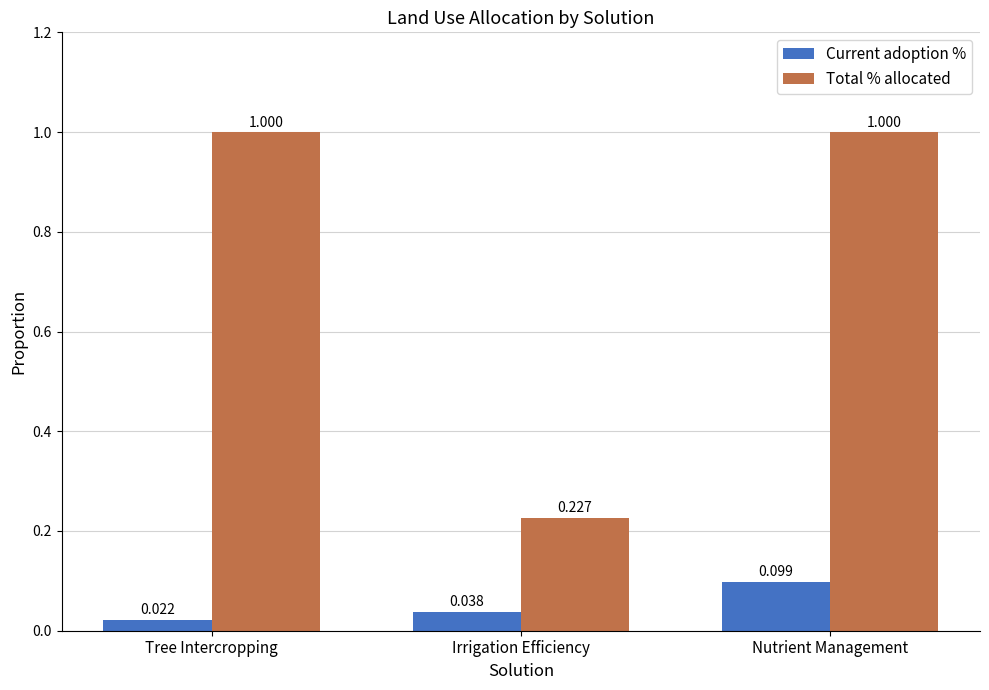

What is the label of the 2nd bar from the right?

Irrigation Efficiency